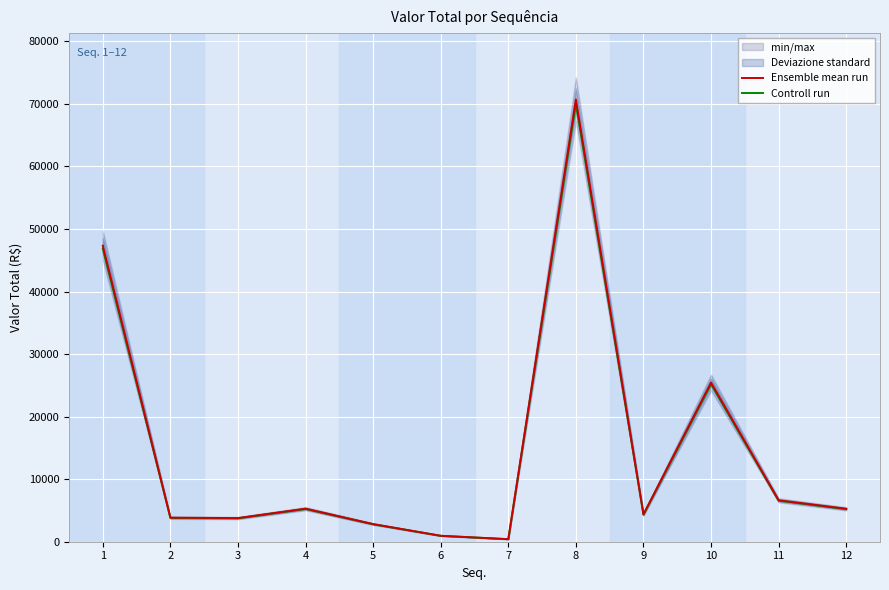

What is the approximate value of Controll run at 8?

69995.5